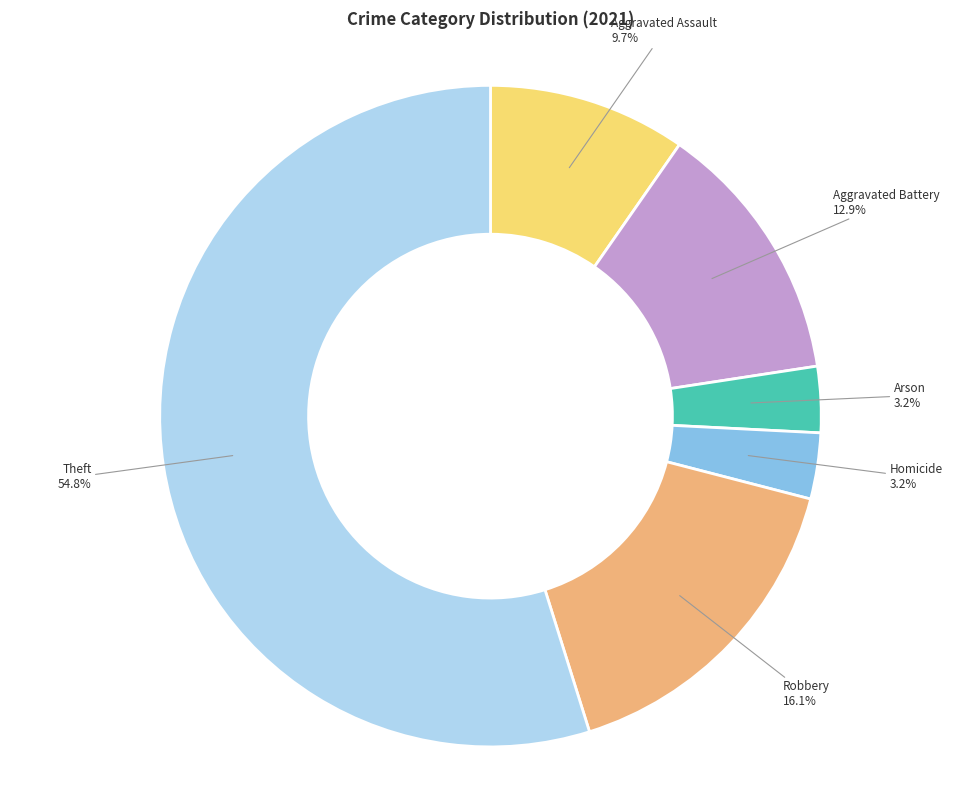

Does any single category account for the majority?

Yes